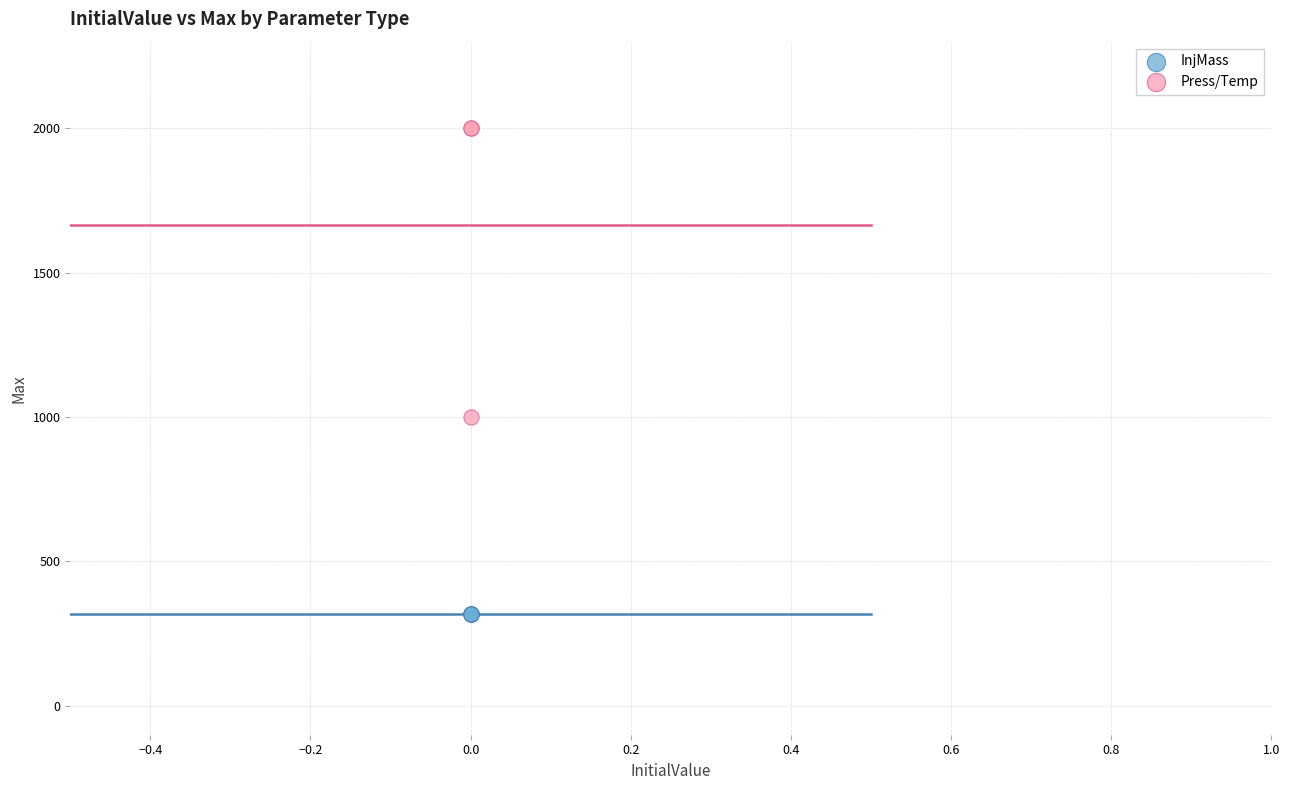

Which series contains the highest Y value?

Press/Temp